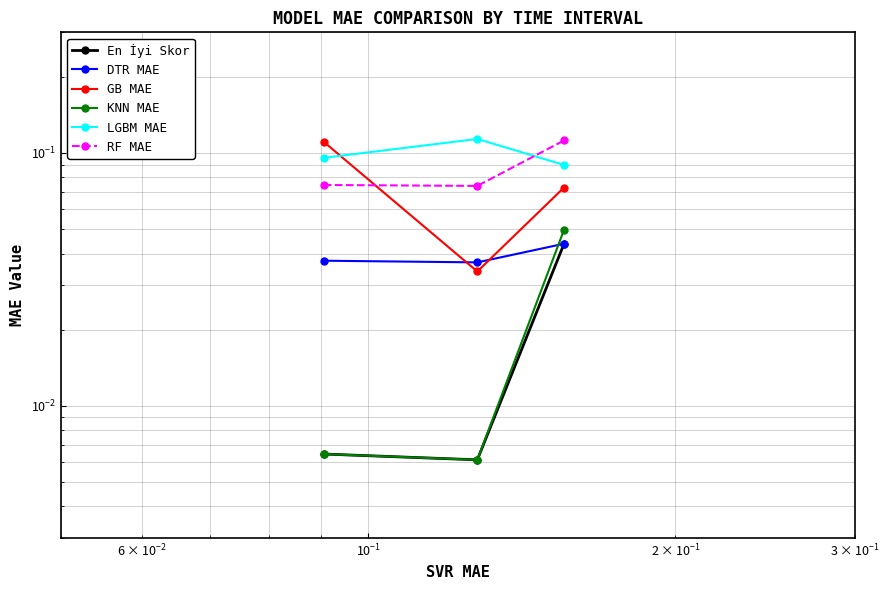

Rank the series by their maximum value, from lowest to highest.

En İyi Skor, DTR MAE, KNN MAE, GB MAE, RF MAE, LGBM MAE